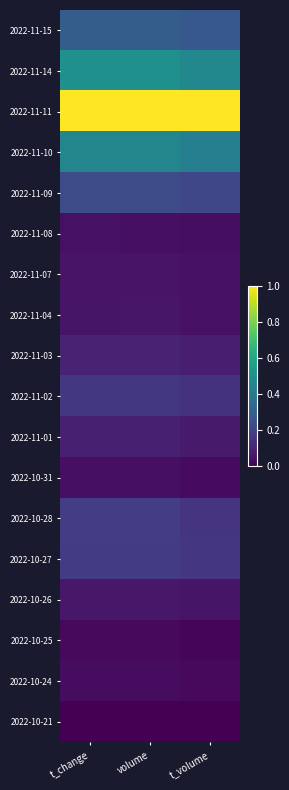

At how many categories does at least one series exceed 0?

3